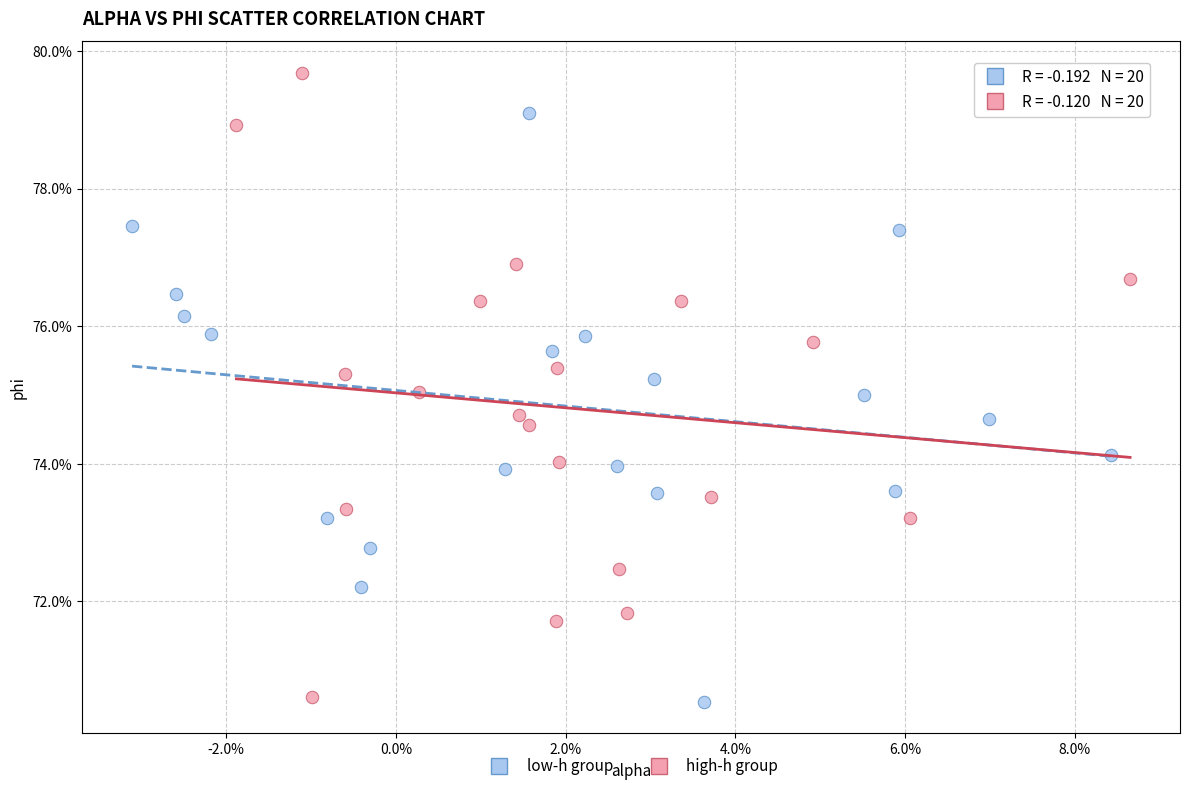

Which series contains the highest Y value?

high-h group